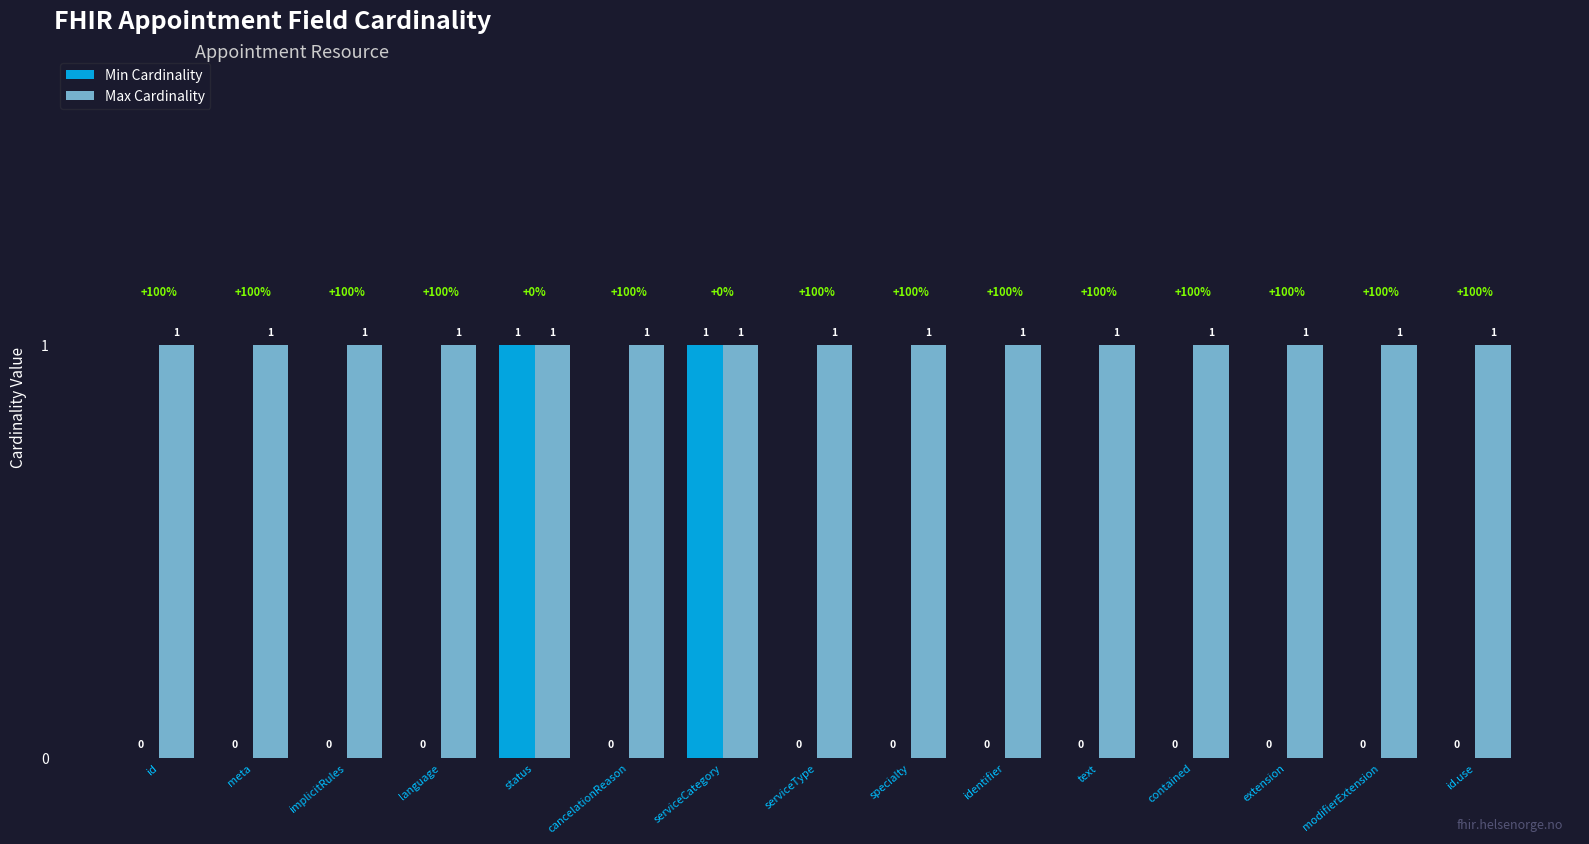

The value of Min Cardinality at cancelationReason is 0. True or false?

True